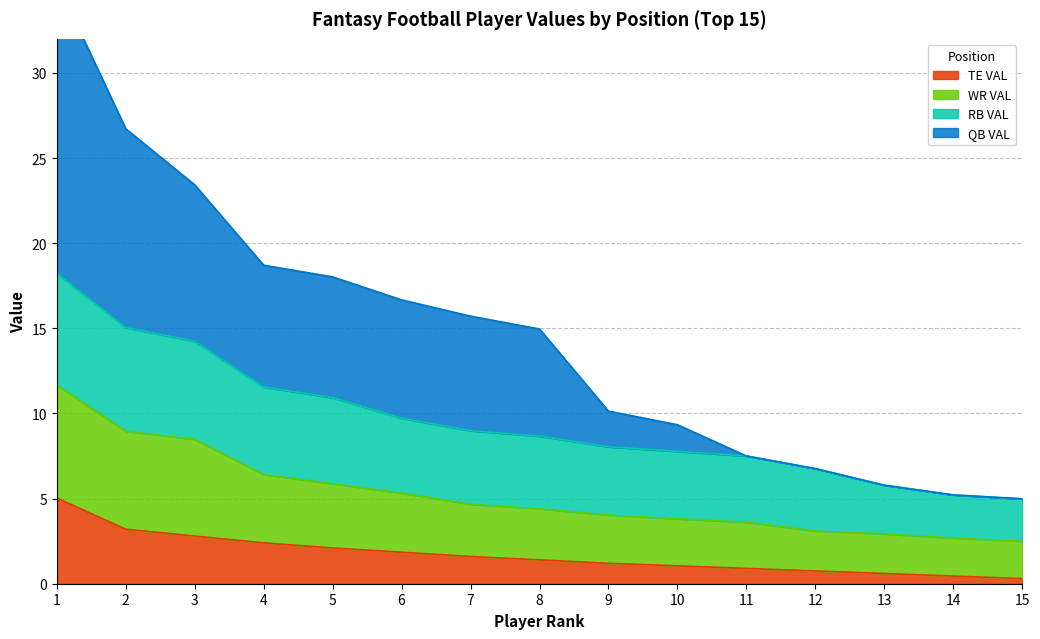

At which category does the chart reach its minimum across all series?

15